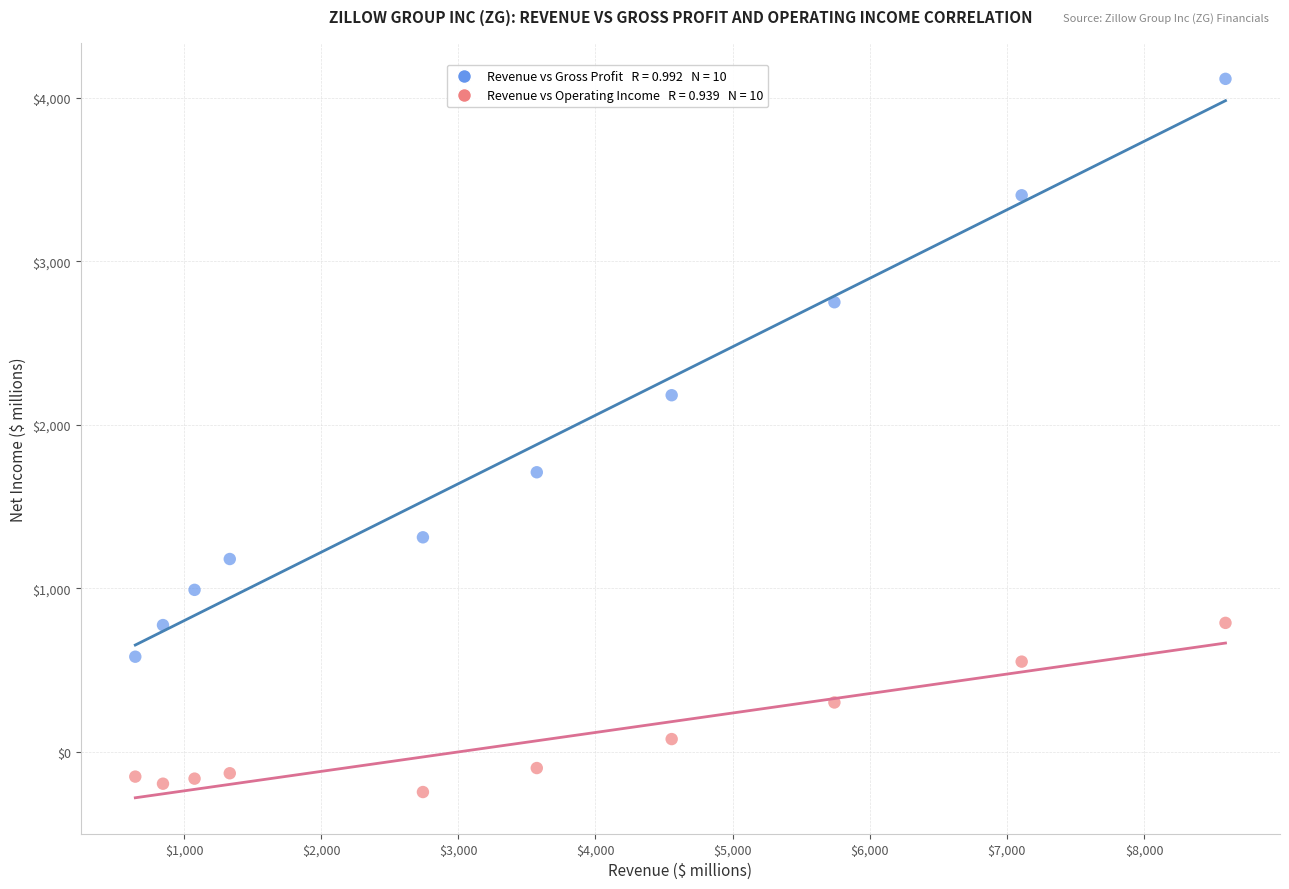

Across all data points, what is the range of Y values (max minus min)?

4357.9